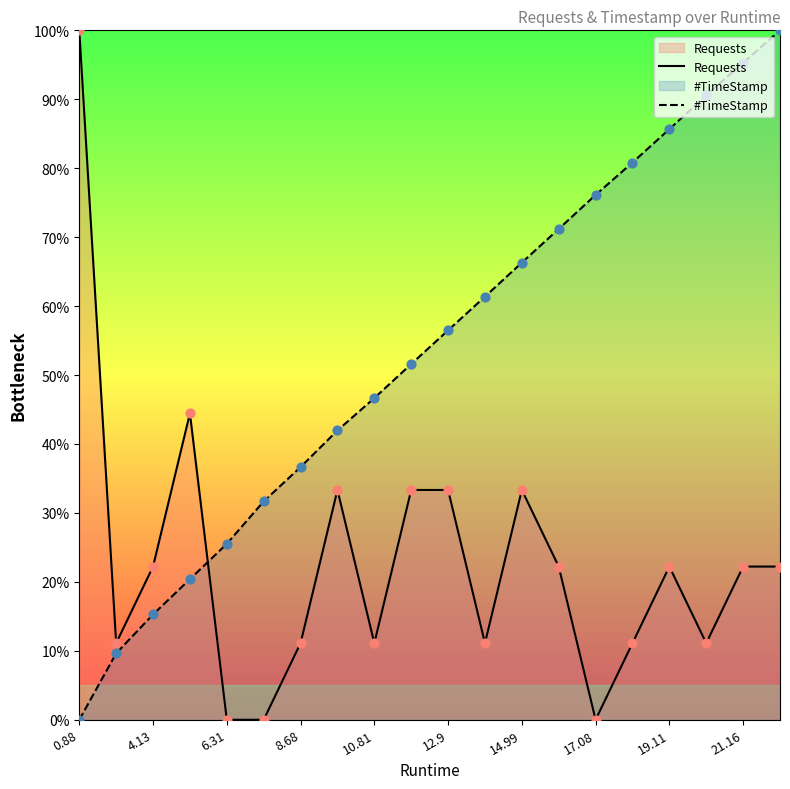

Which series reaches the maximum Y coordinate?

Requests